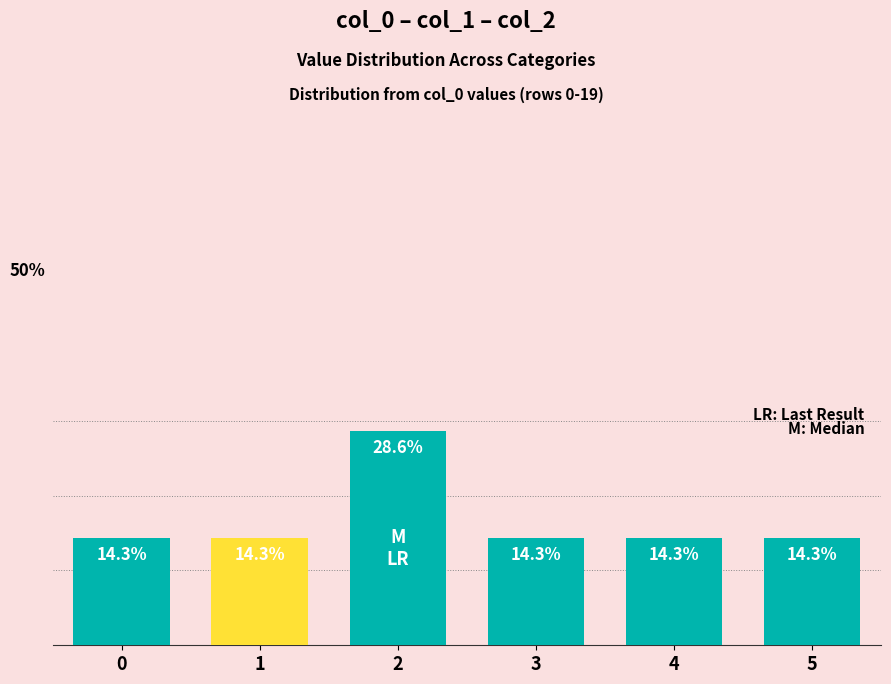

True or false: the data shows 7.1 at 3.

False